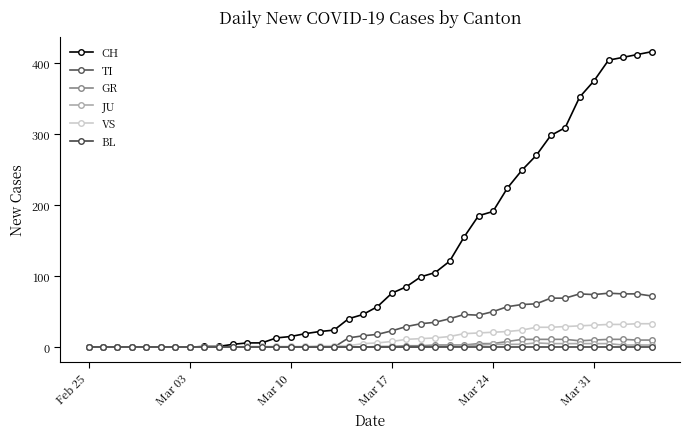

What is the difference between the second highest and minimum values in the GR series?

11